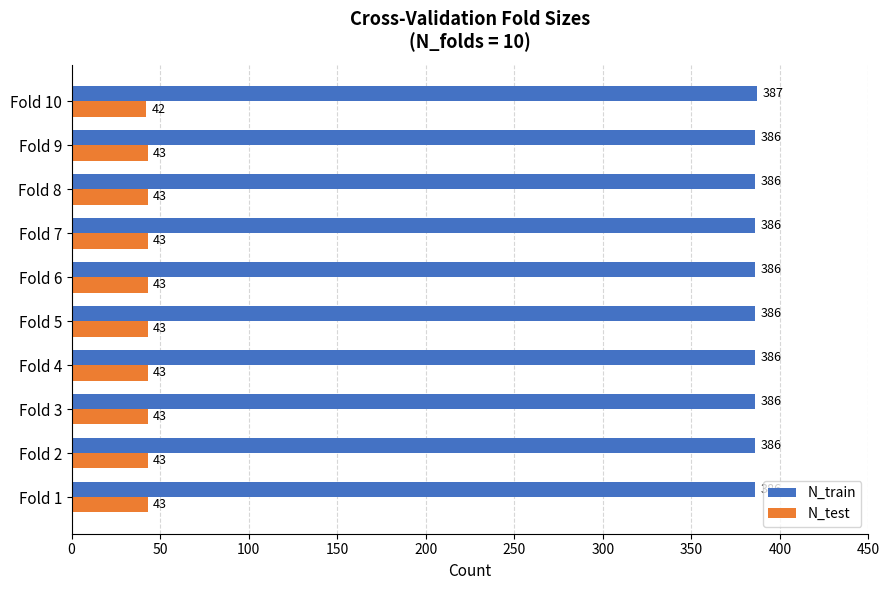

The value of N_test at Fold 6 is 43. True or false?

True